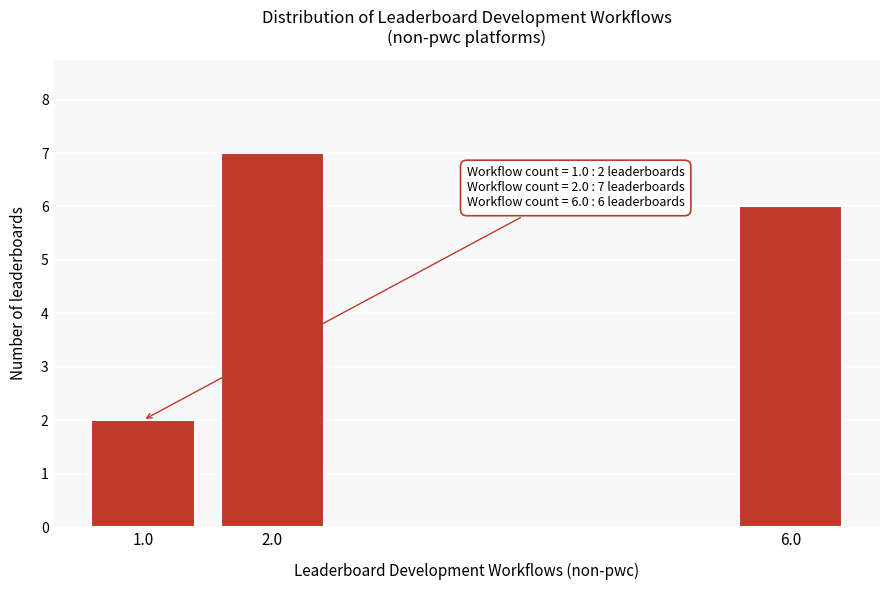

Reading left to right, extract all data points from this chart.

1.0=2	2.0=7	6.0=6